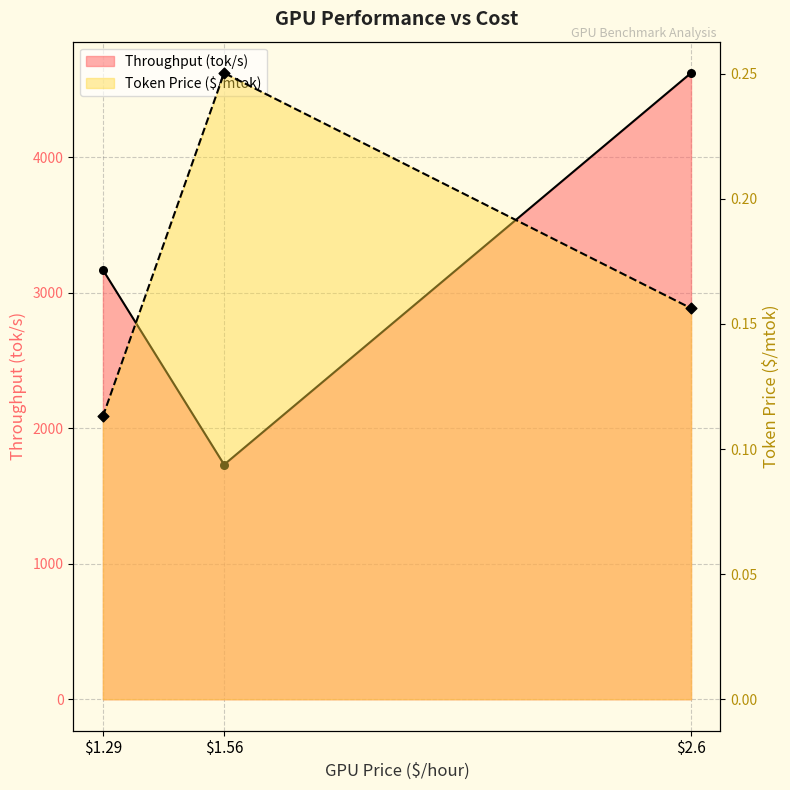

Which series reaches the minimum Y coordinate?

Token Price ($/mtok)